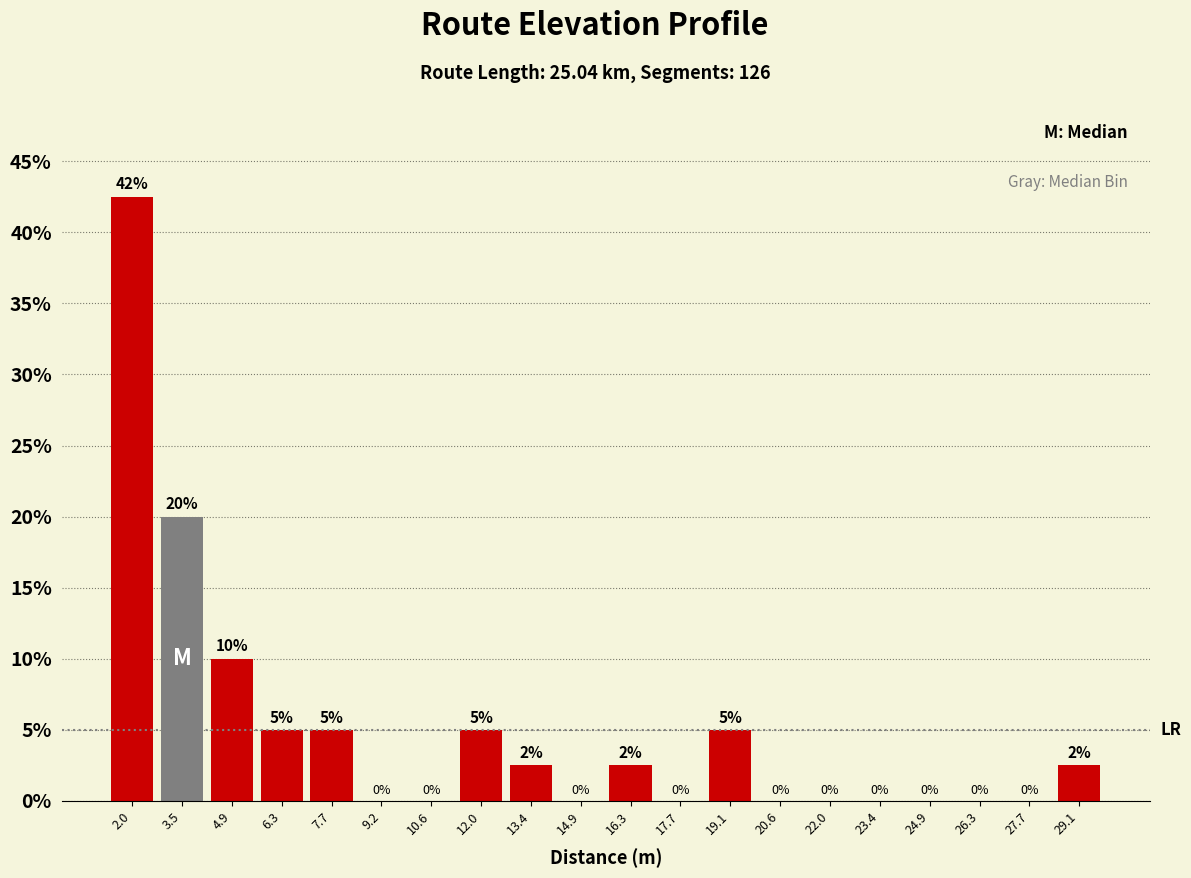

Which range on the x-axis has the tallest bar?

1.4 to 2.8